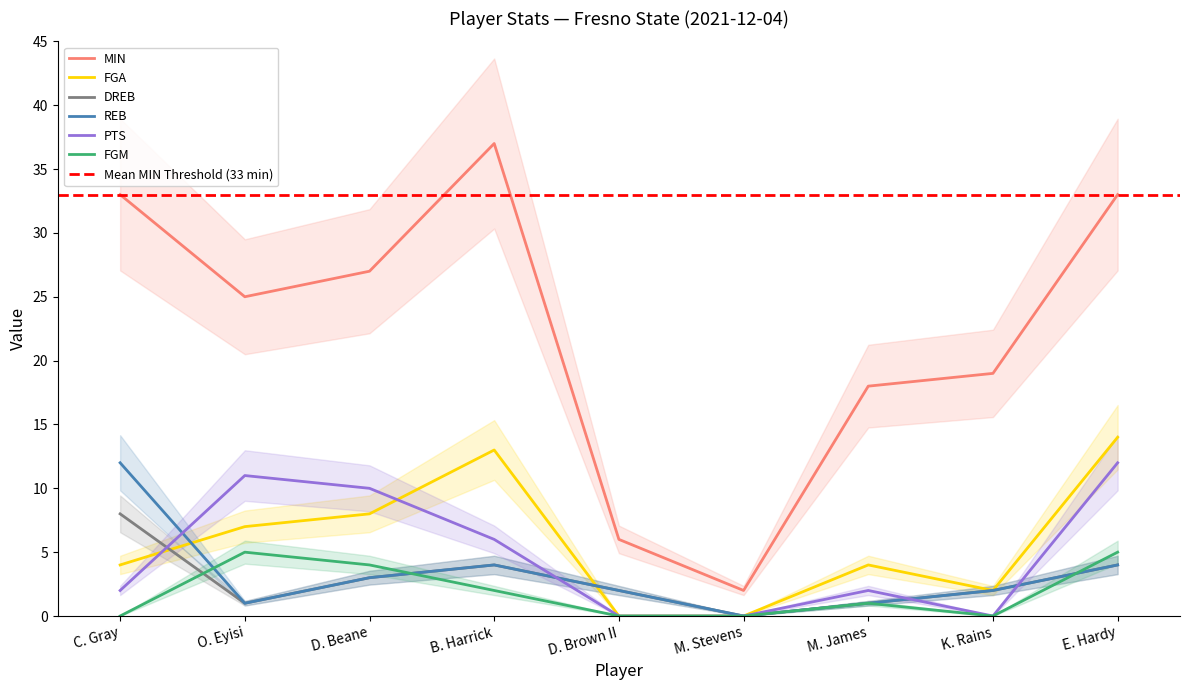

Which series has the largest total across all categories?

MIN